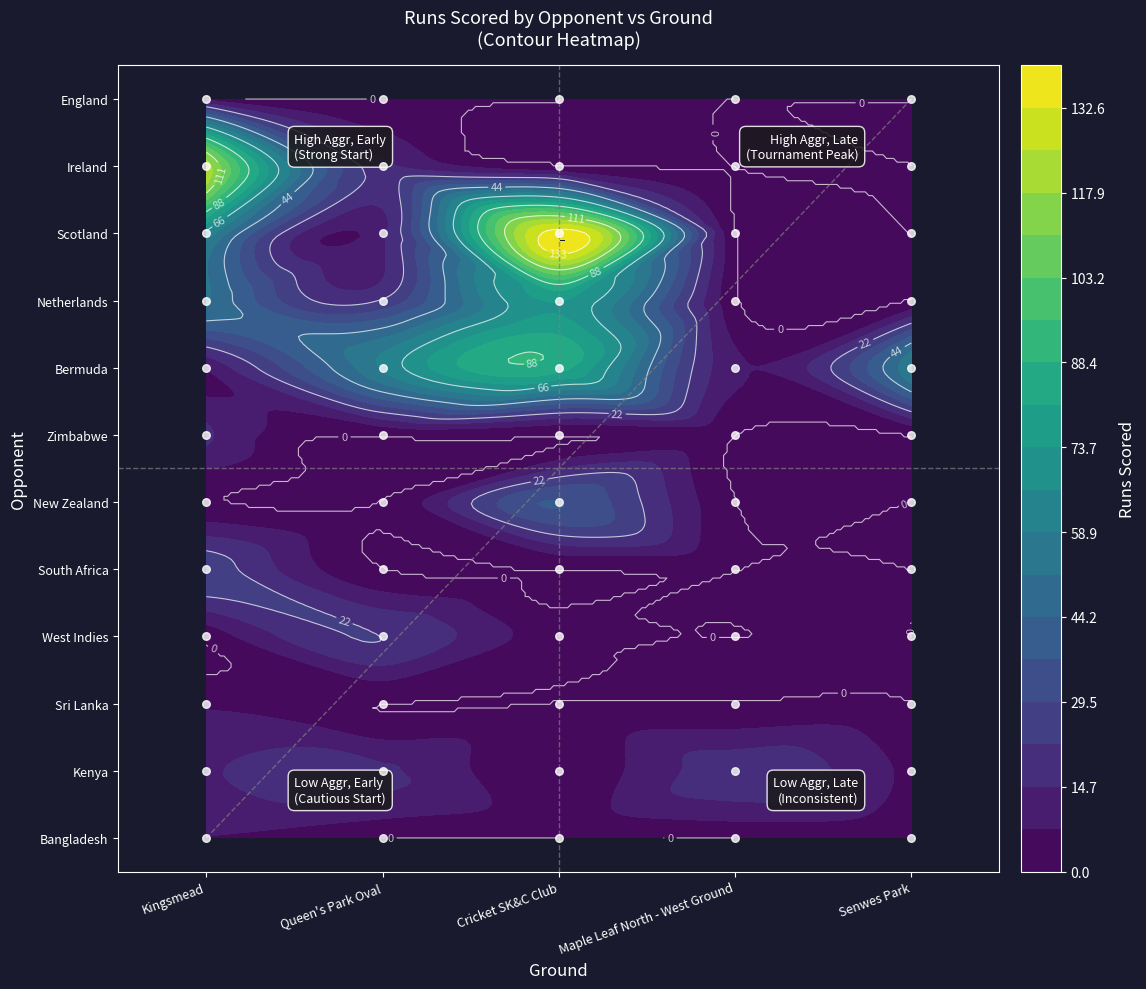

What is the difference between the highest and lowest values at 4?

58